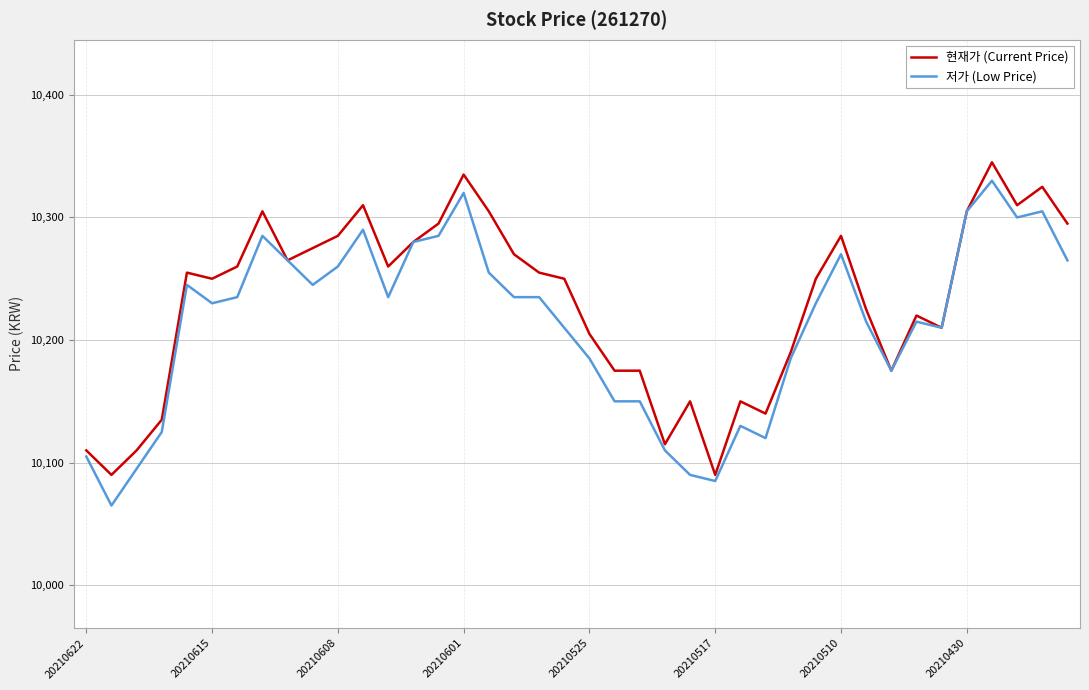

Rank the series by their maximum value, from highest to lowest.

현재가 (Current Price), 저가 (Low Price)